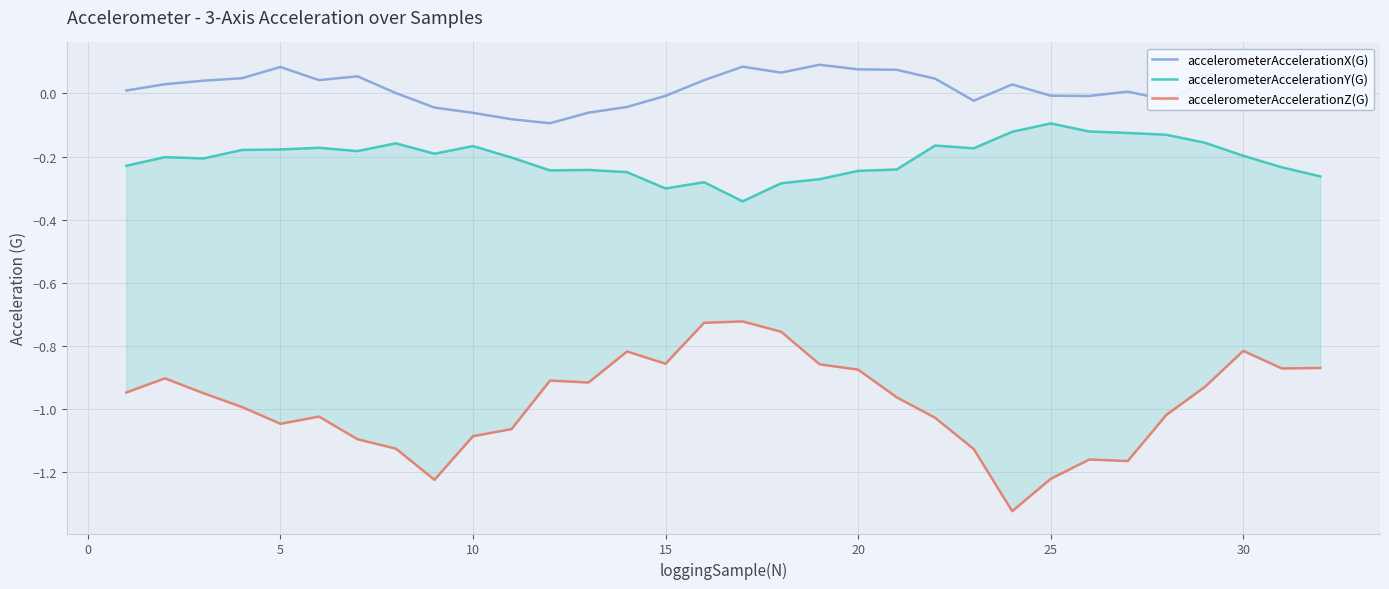

What are all the series names shown in the legend?

accelerometerAccelerationX(G), accelerometerAccelerationY(G), accelerometerAccelerationZ(G)